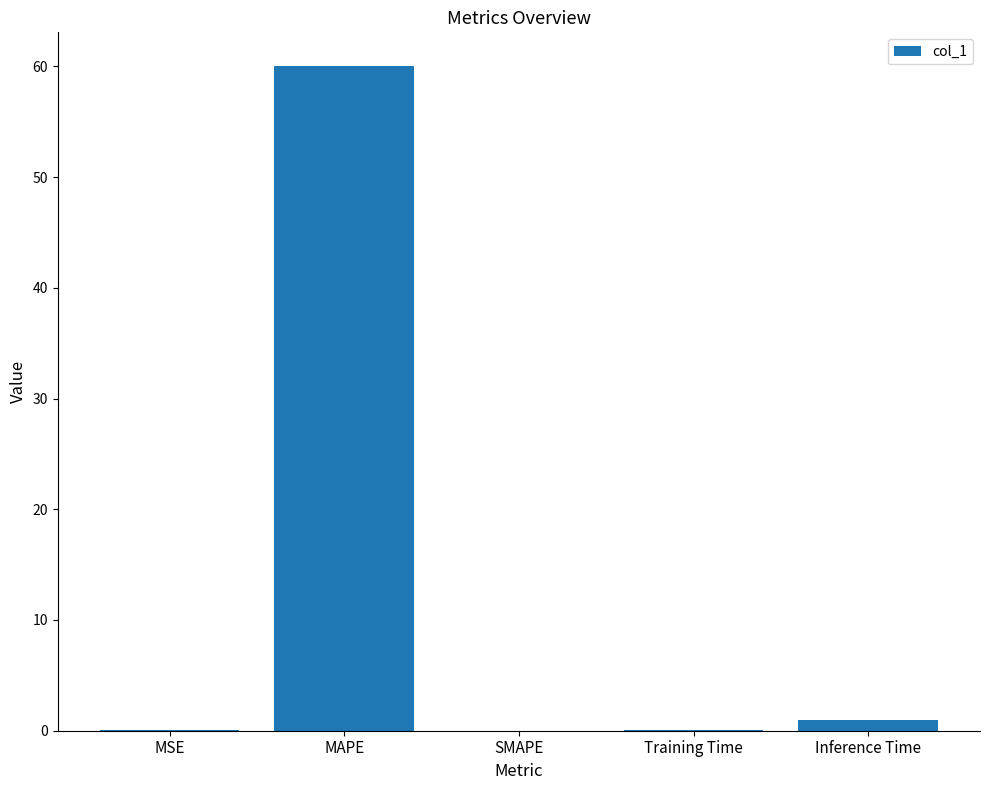

Between SMAPE and MAPE, which is larger?

MAPE